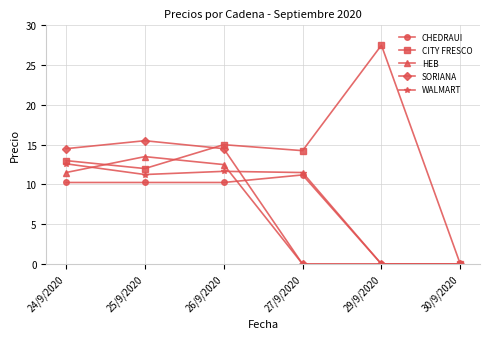

Does the chart display data point markers on the line(s)?

Yes